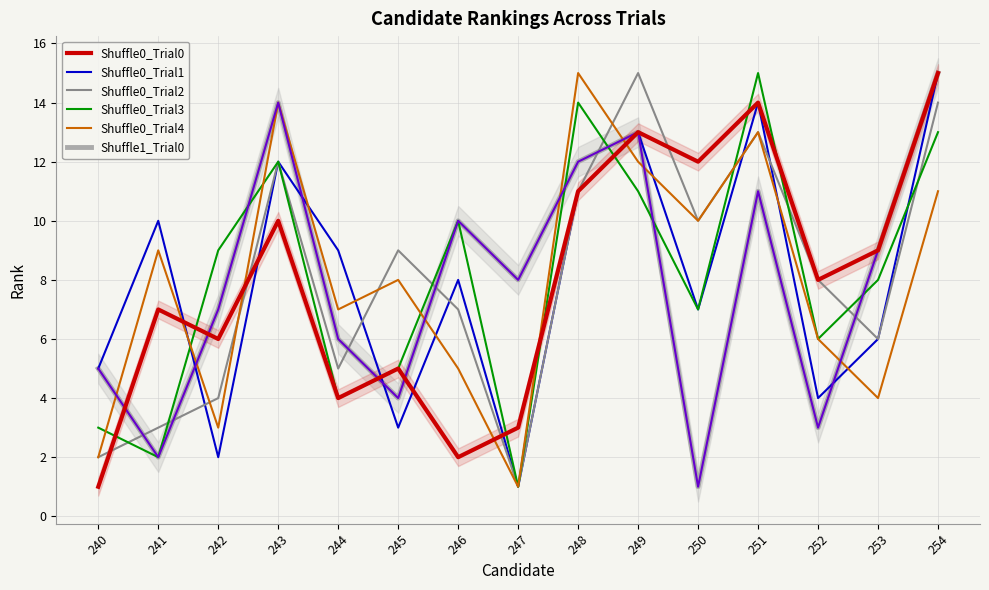

Which series ends up on top after the final intersection of Shuffle1_Trial0 and Shuffle0_Trial0?

Shuffle1_Trial0